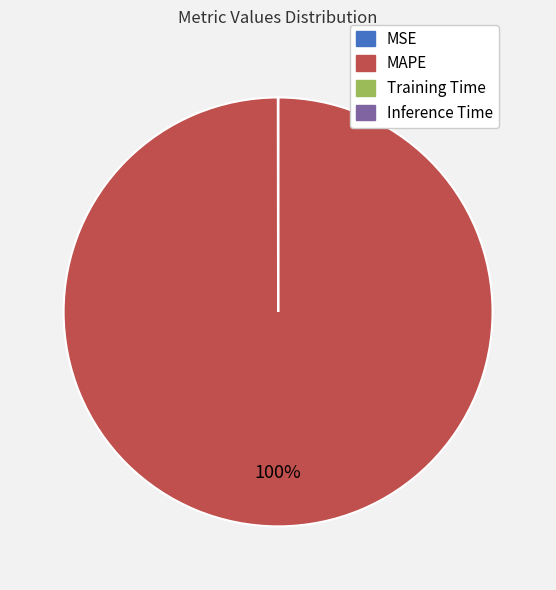

To the nearest percent, what portion does MAPE represent?

100%